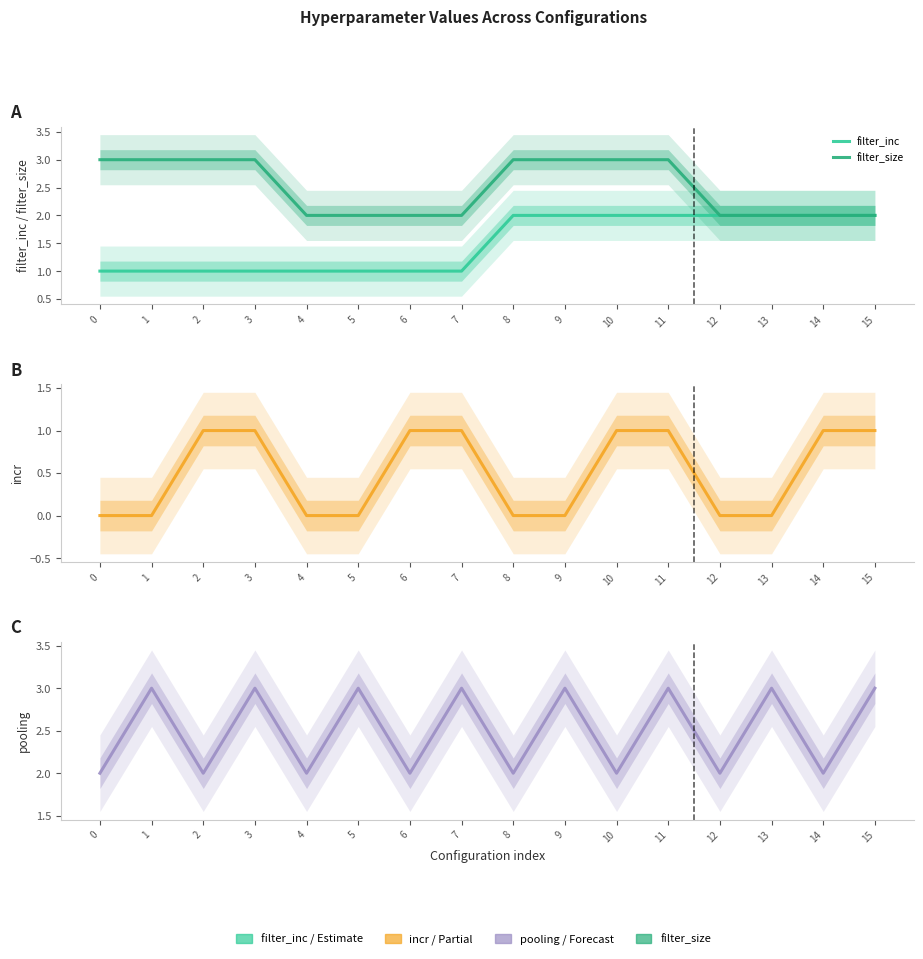

Rank the categories by incr value from highest to lowest.

2, 3, 6, 7, 10, 11, 14, 15, 0, 1, 4, 5, 8, 9, 12, 13